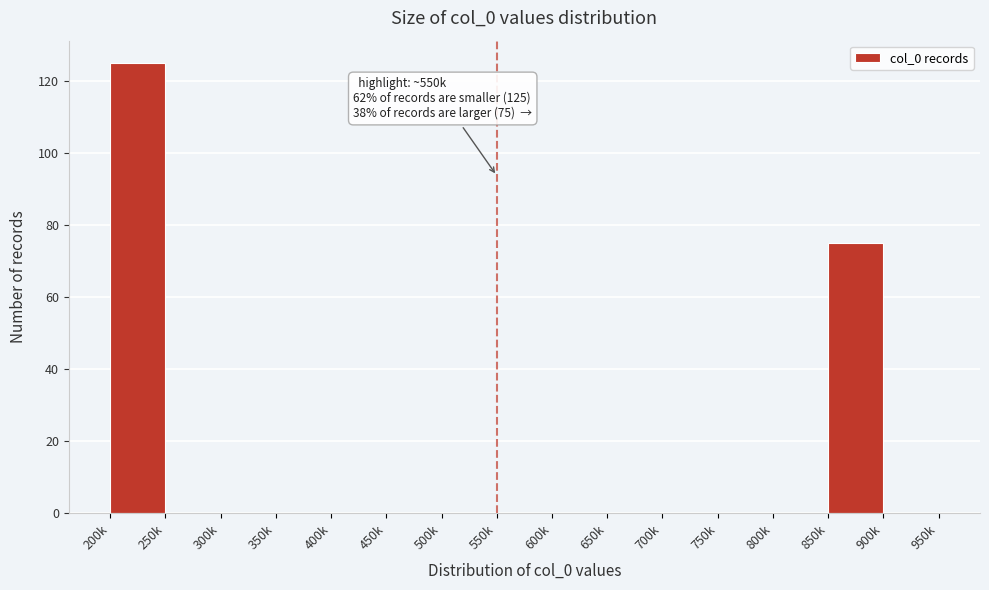

Reading left to right, list all the values displayed in this chart.

200k=125	250k=0	300k=0	350k=0	400k=0	450k=0	500k=0	550k=0	600k=0	650k=0	700k=0	750k=0	800k=0	850k=75	900k=0